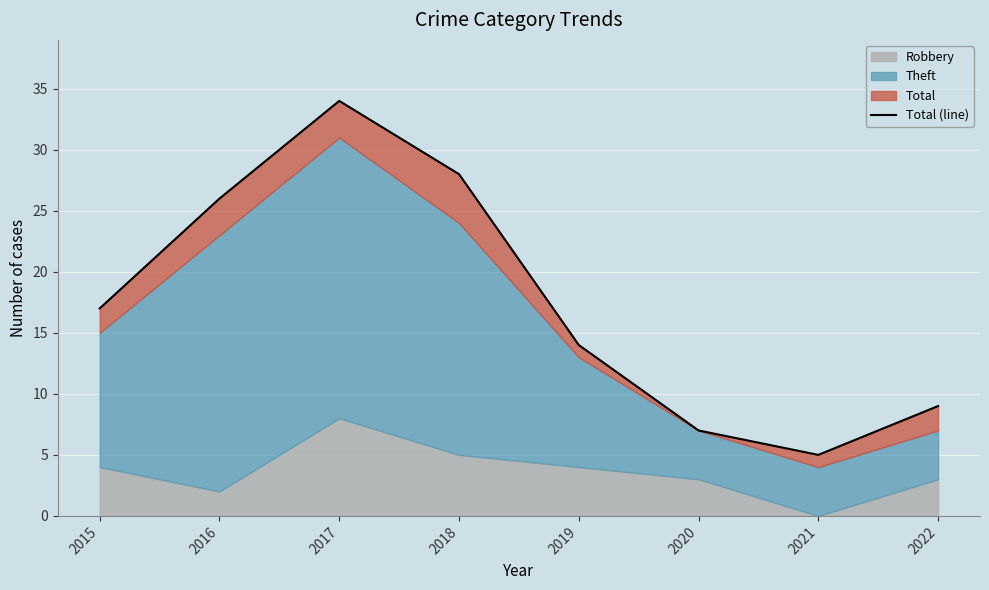

The value at 2020 is 7. True or false?

True